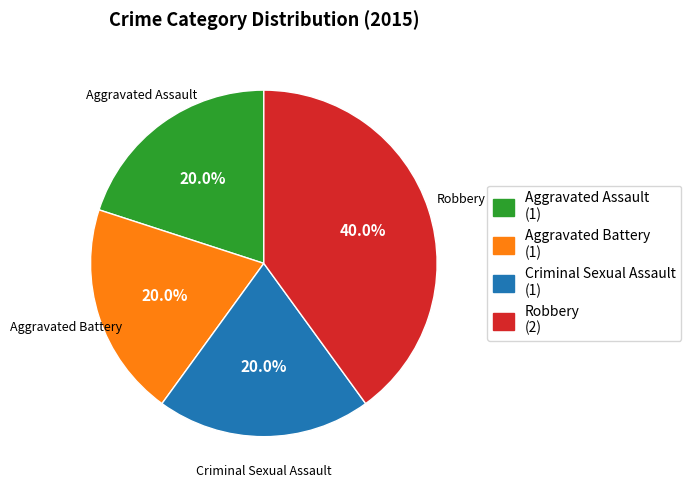

Approximately how many times larger is the value at Robbery compared to Criminal Sexual Assault?

2.0